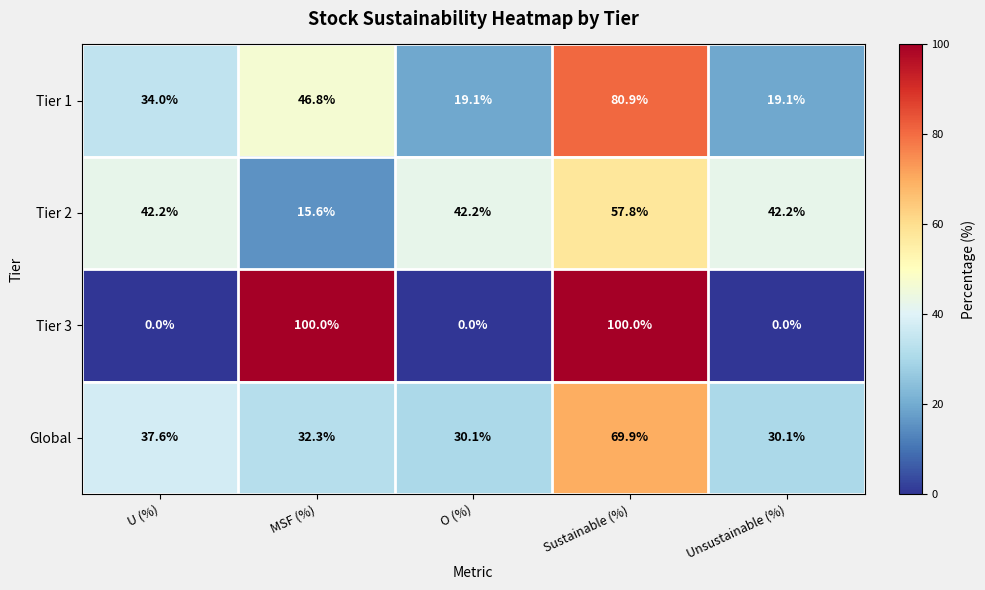

Which series changed the most between MSF (%) and Sustainable (%)?

Tier 2